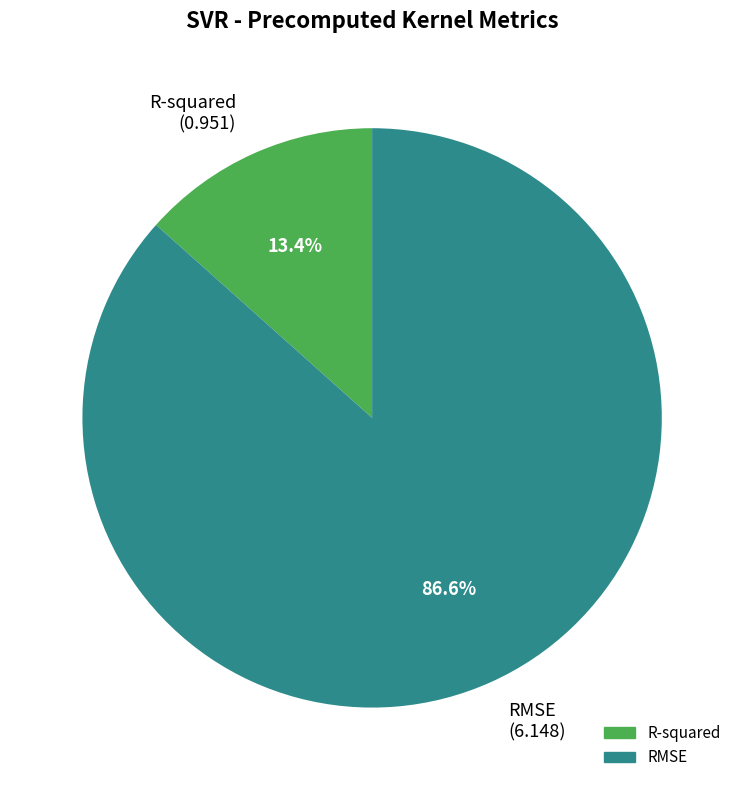

Count the number of slices in the pie.

2